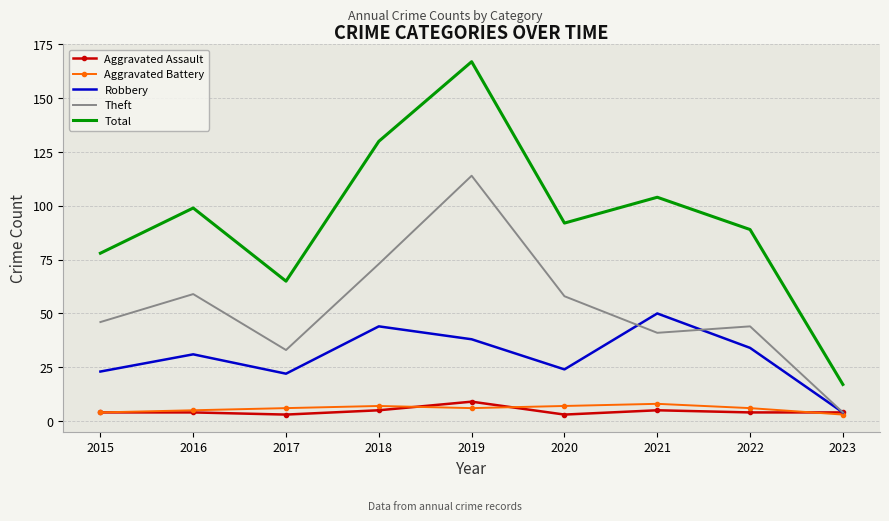

Which series changed the most between 2019 and 2022?

Total